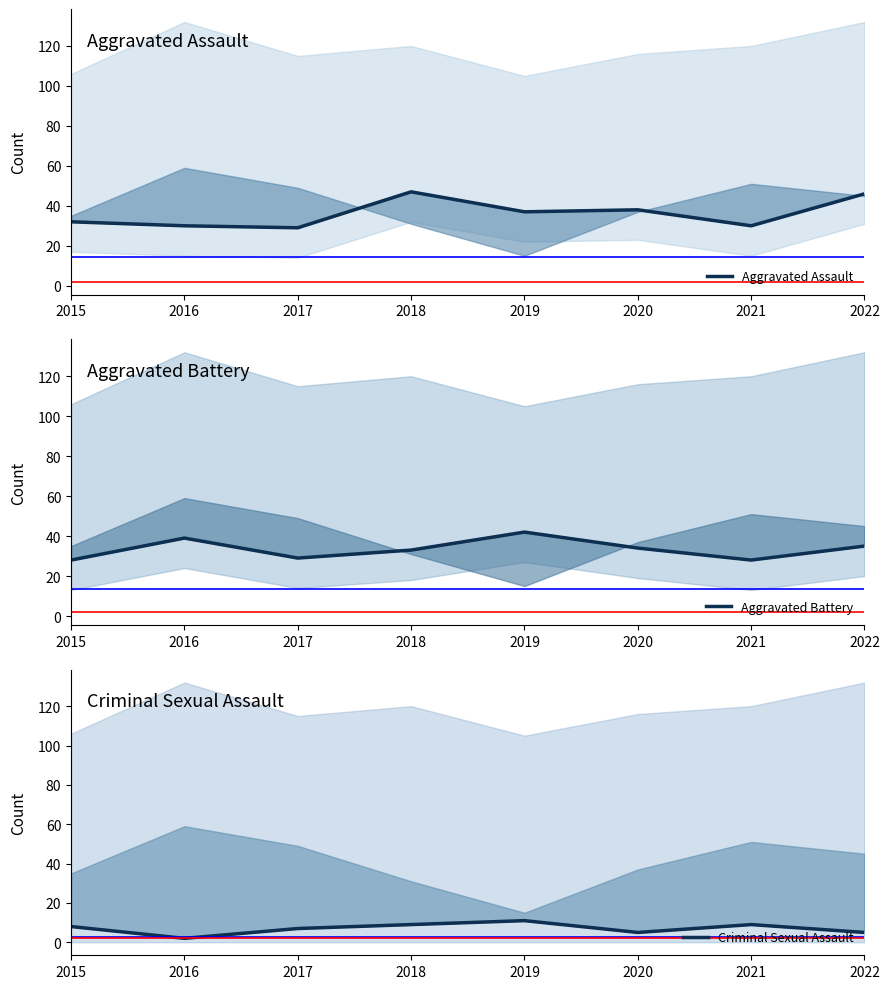

Which series has the largest total across all categories?

Aggravated Assault